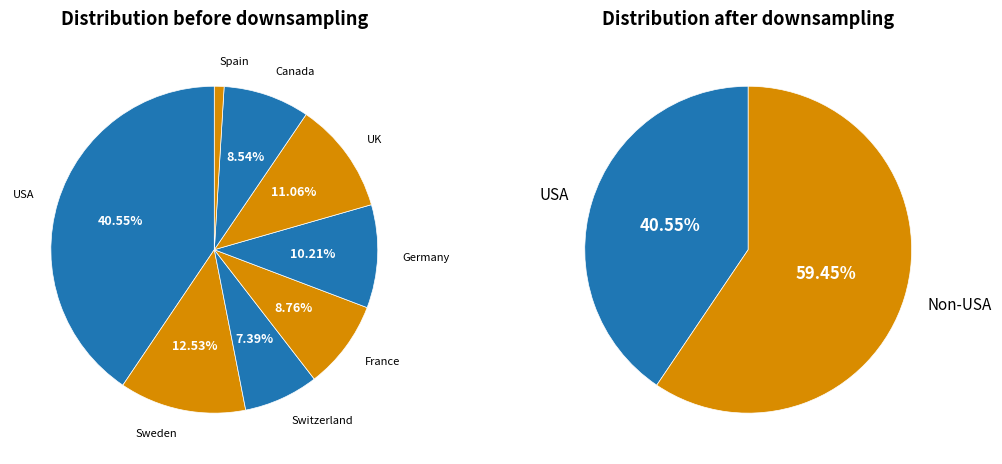

Rank the categories by value from lowest to highest.

Spain, Switzerland, Canada, France, Germany, UK, Sweden, USA